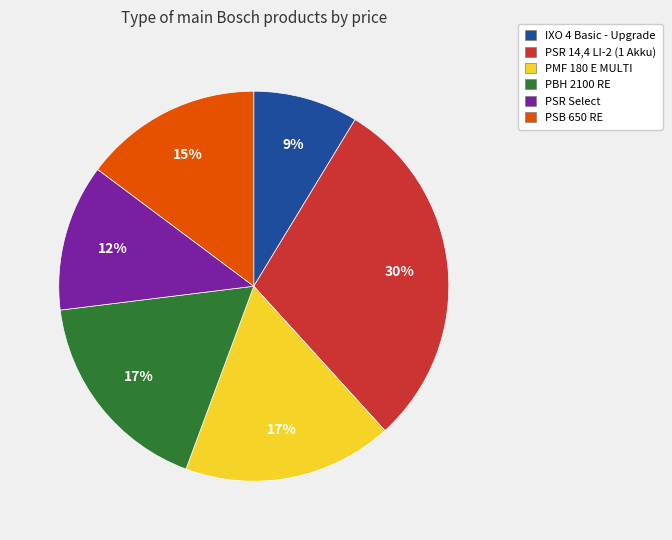

Which slice is the smallest?

IXO 4 Basic - Upgrade